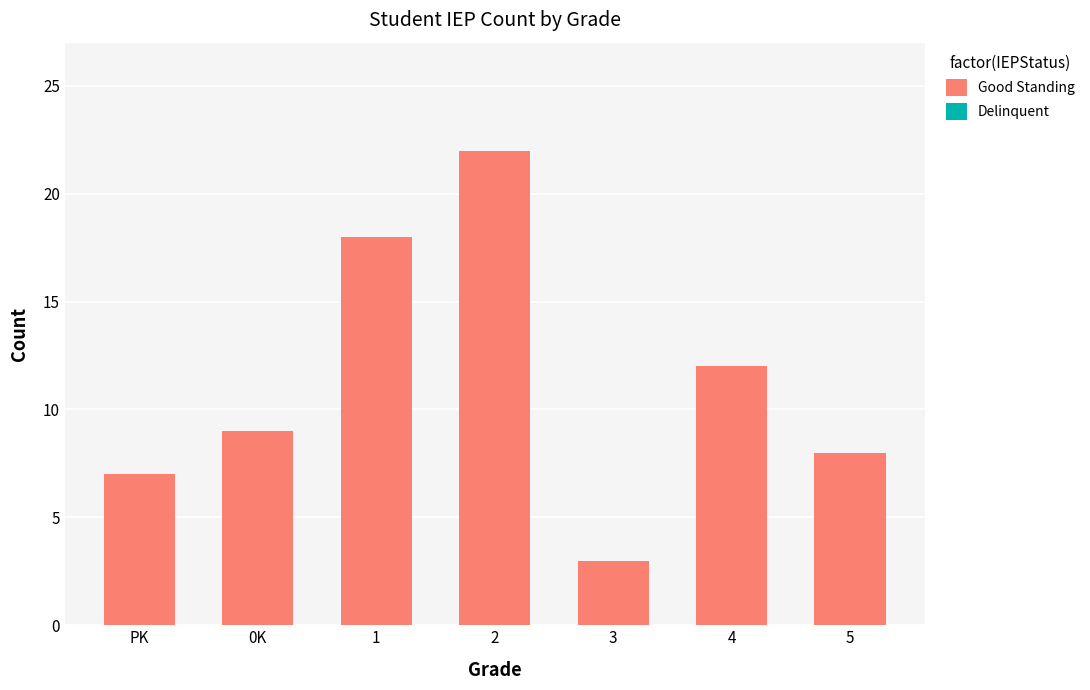

List the labels in order of value, smallest first.

3, PK, 5, 0K, 4, 1, 2